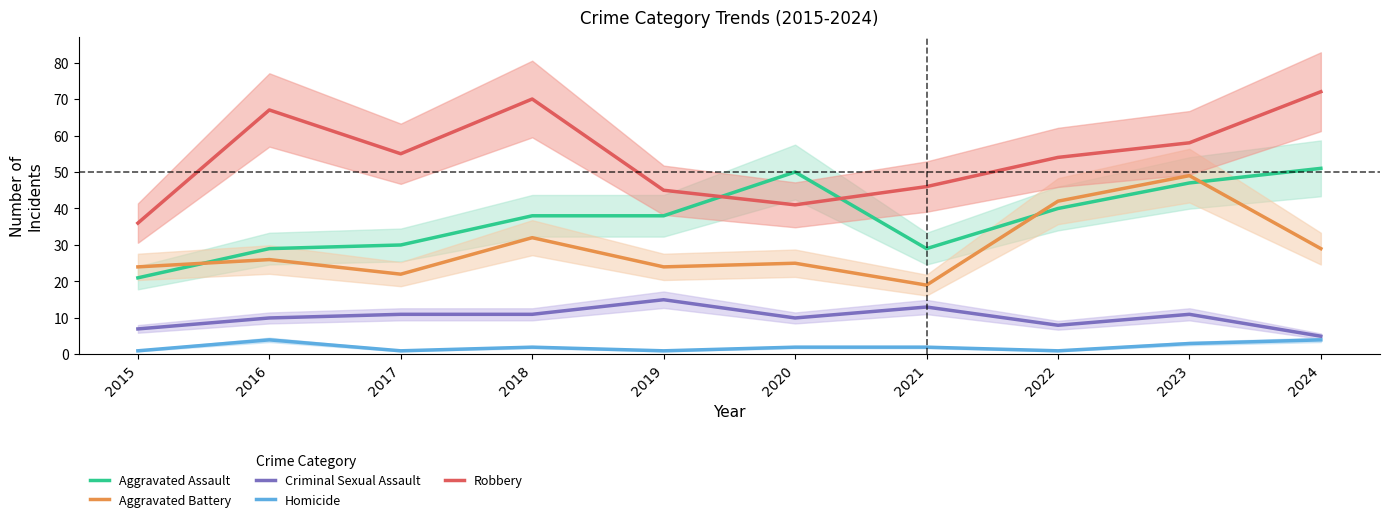

True or false: Homicide has a value of 4 at 2016.

True